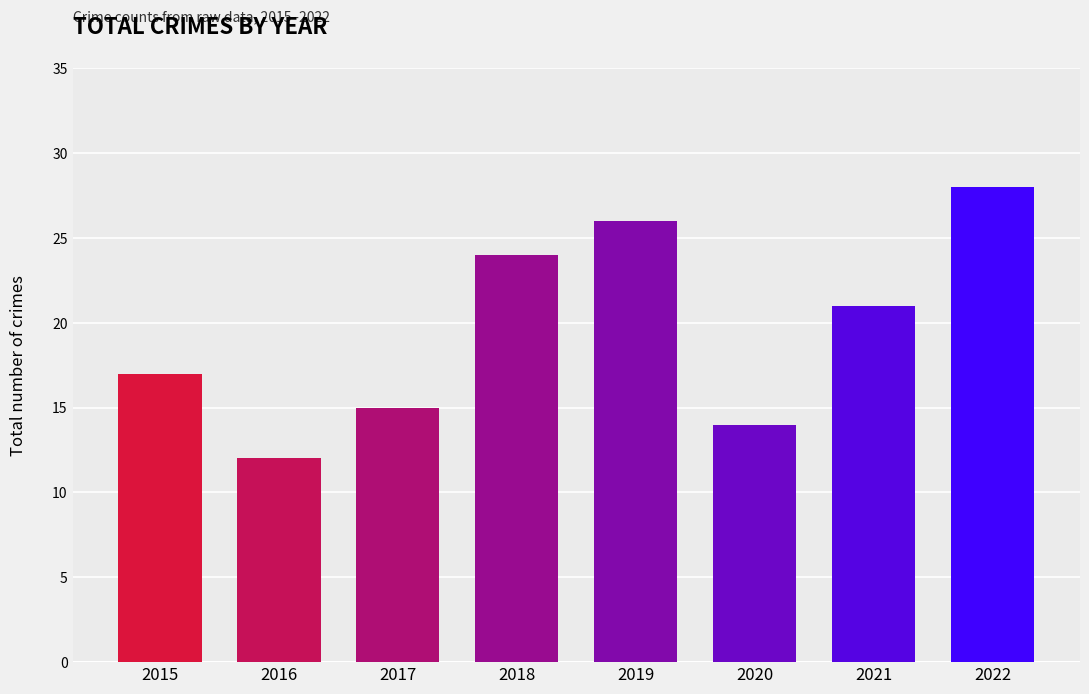

Rank the categories by value from lowest to highest.

2016, 2020, 2017, 2015, 2021, 2018, 2019, 2022